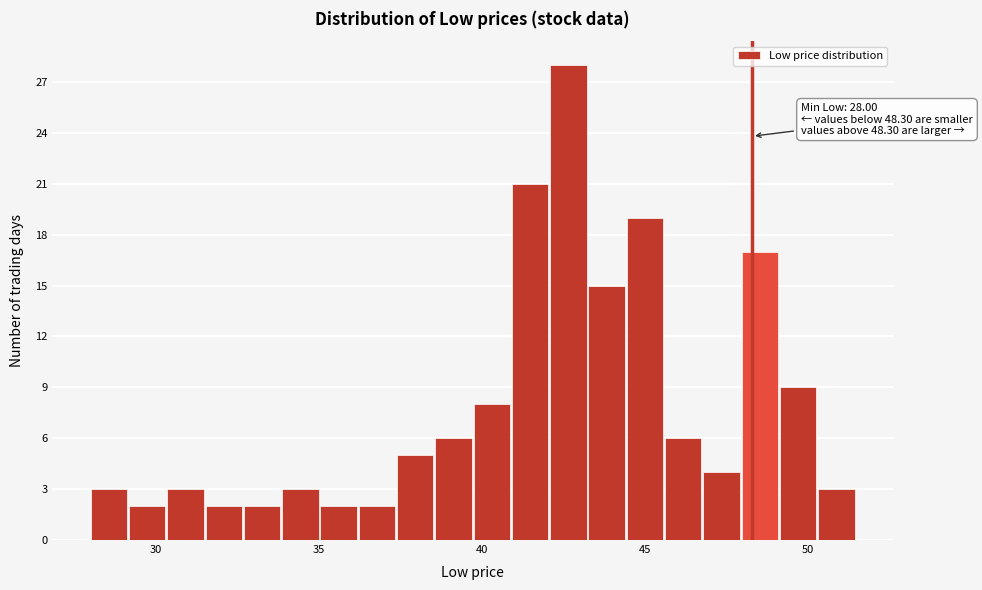

Read against the x-axis, roughly where is the centre of the tallest bar?

42.5